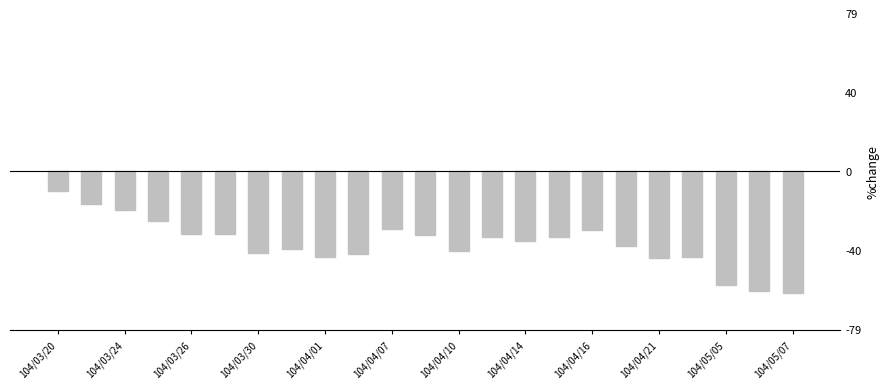

What is the maximum value shown in the chart?

-10.0